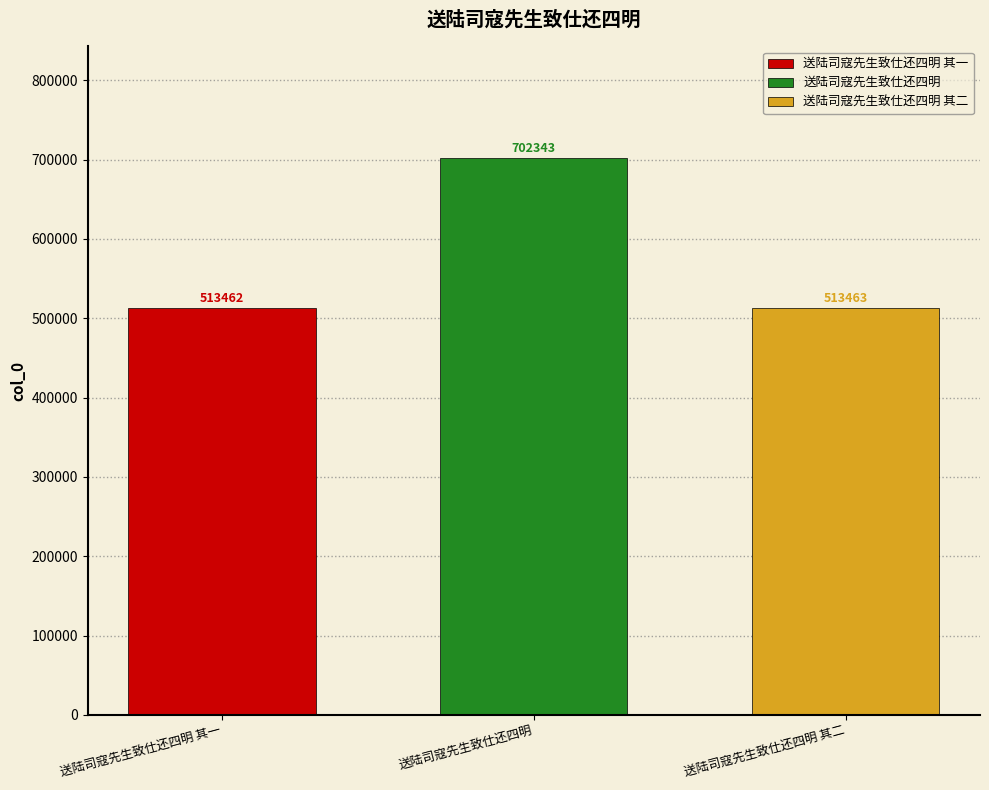

What is the approximate value of 送陆司寇先生致仕还四明 其二 at 送陆司寇先生致仕还四明?

513463